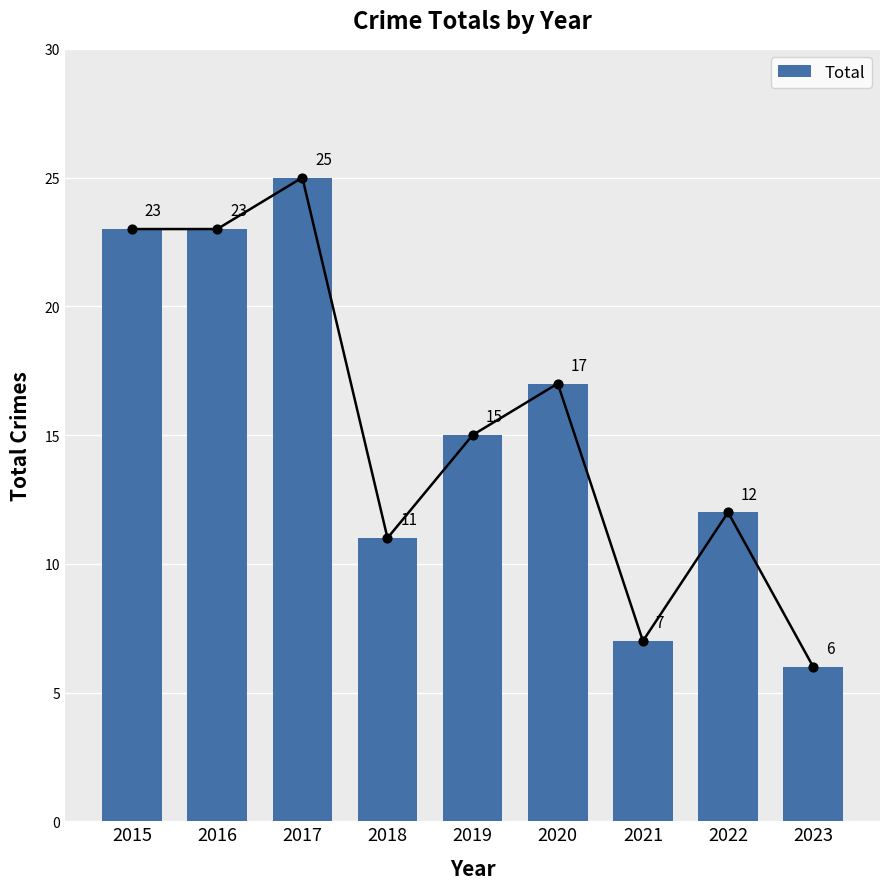

What is the change in value from 2016 to 2020?

-6